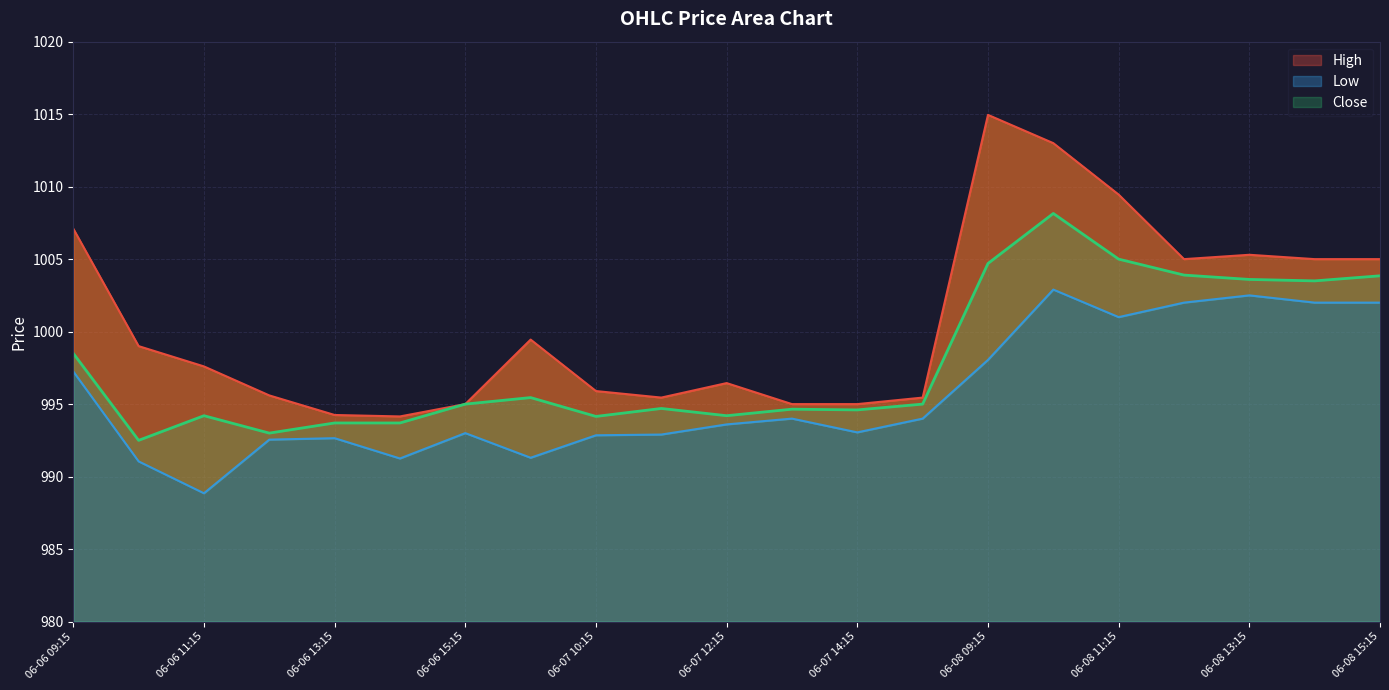

What is the difference between the maximum and second lowest values in the Low series?

11.9